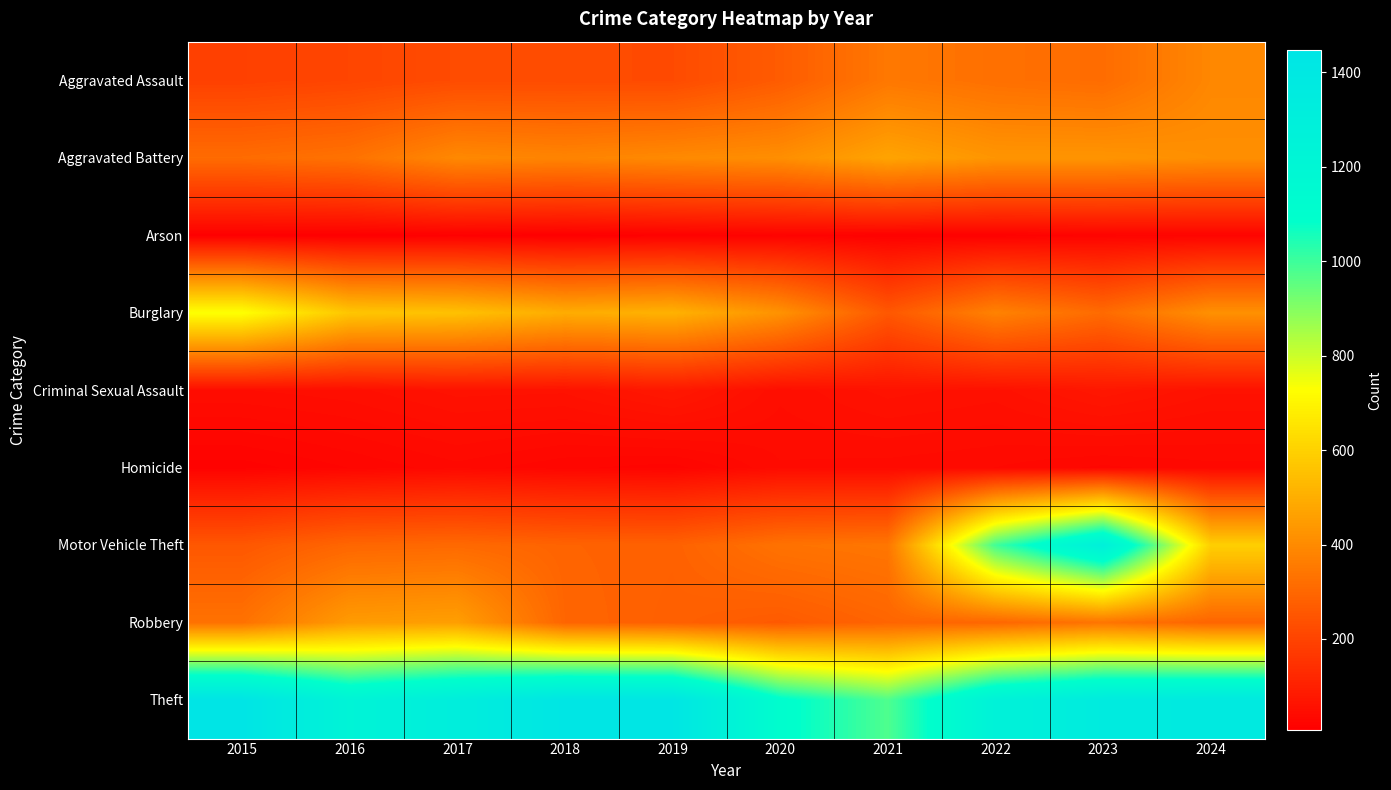

At how many categories does at least one series exceed 132?

10